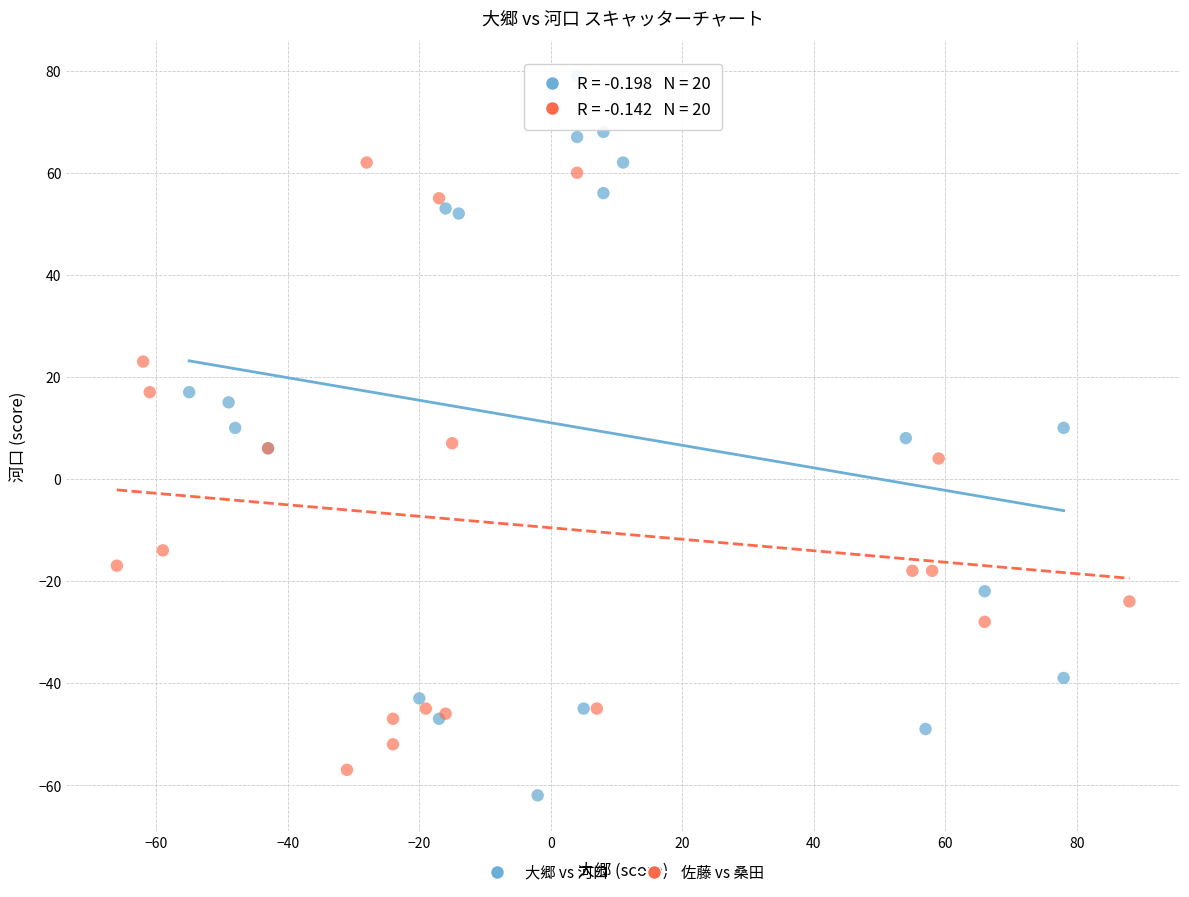

Which series has the widest spread of Y values?

大郷 vs 河口